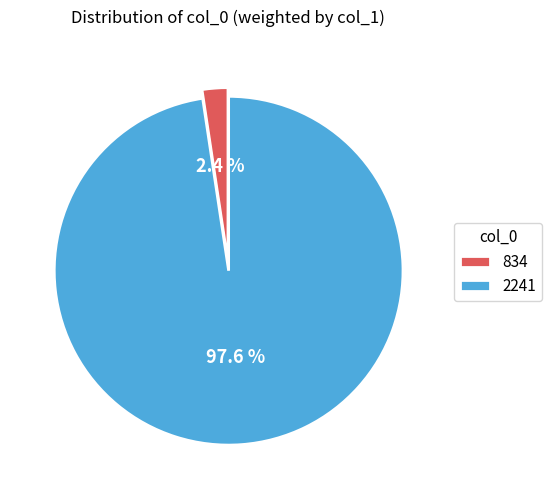

How many segments does this pie chart have?

2